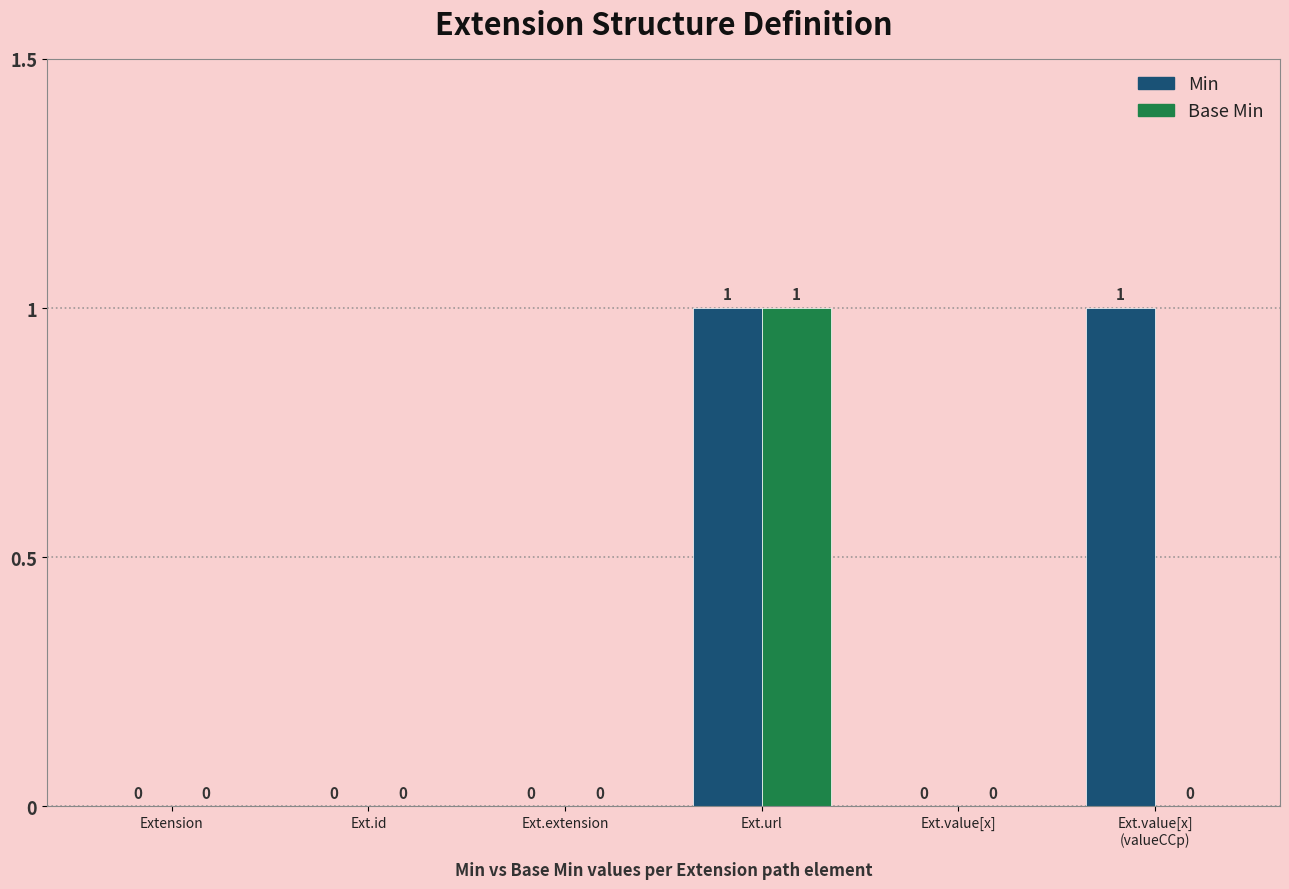

Reading left to right, what are all the values shown in this chart?

Min: Extension=0	Ext.id=0	Ext.extension=0	Ext.url=1	Ext.value[x]=0	Ext.value[x]
(valueCCp)=1
Base Min: Extension=0	Ext.id=0	Ext.extension=0	Ext.url=1	Ext.value[x]=0	Ext.value[x]
(valueCCp)=0